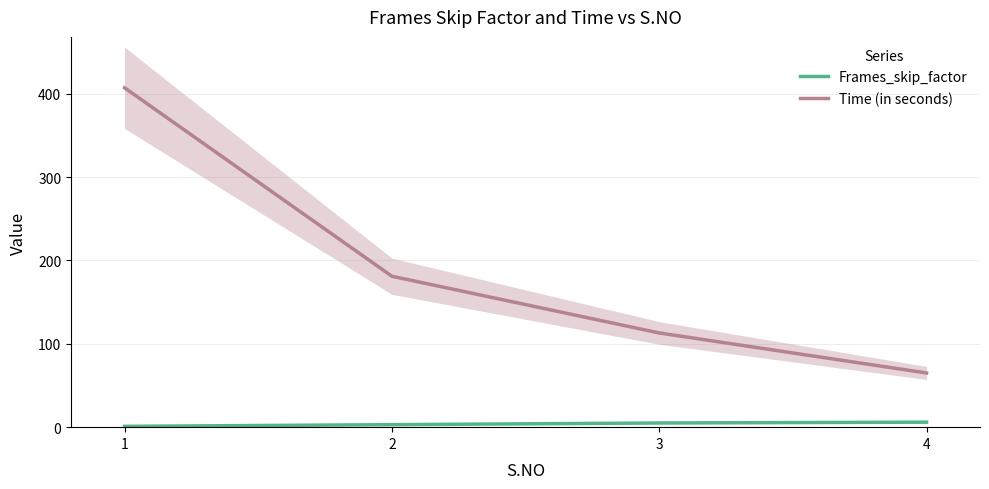

What is the difference between the highest and lowest values at 1?

406